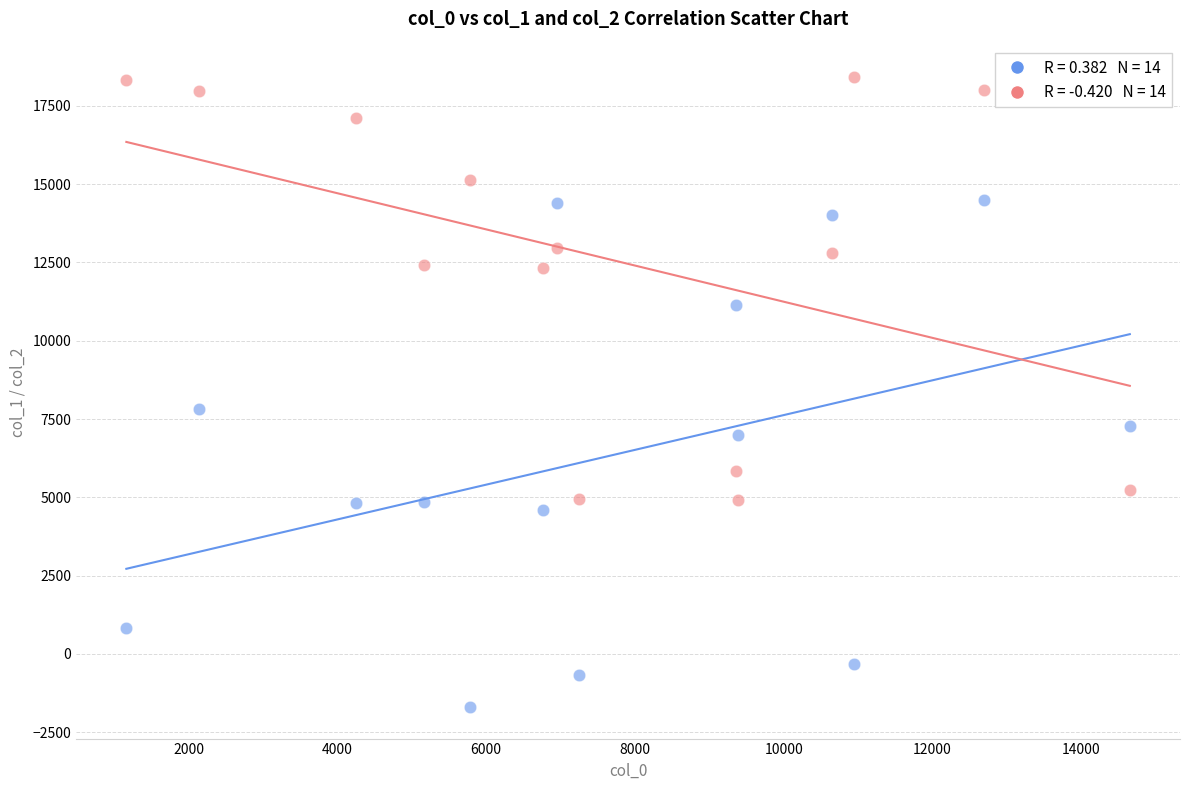

Across all series, what Y value is closest to 8356?

7830.4